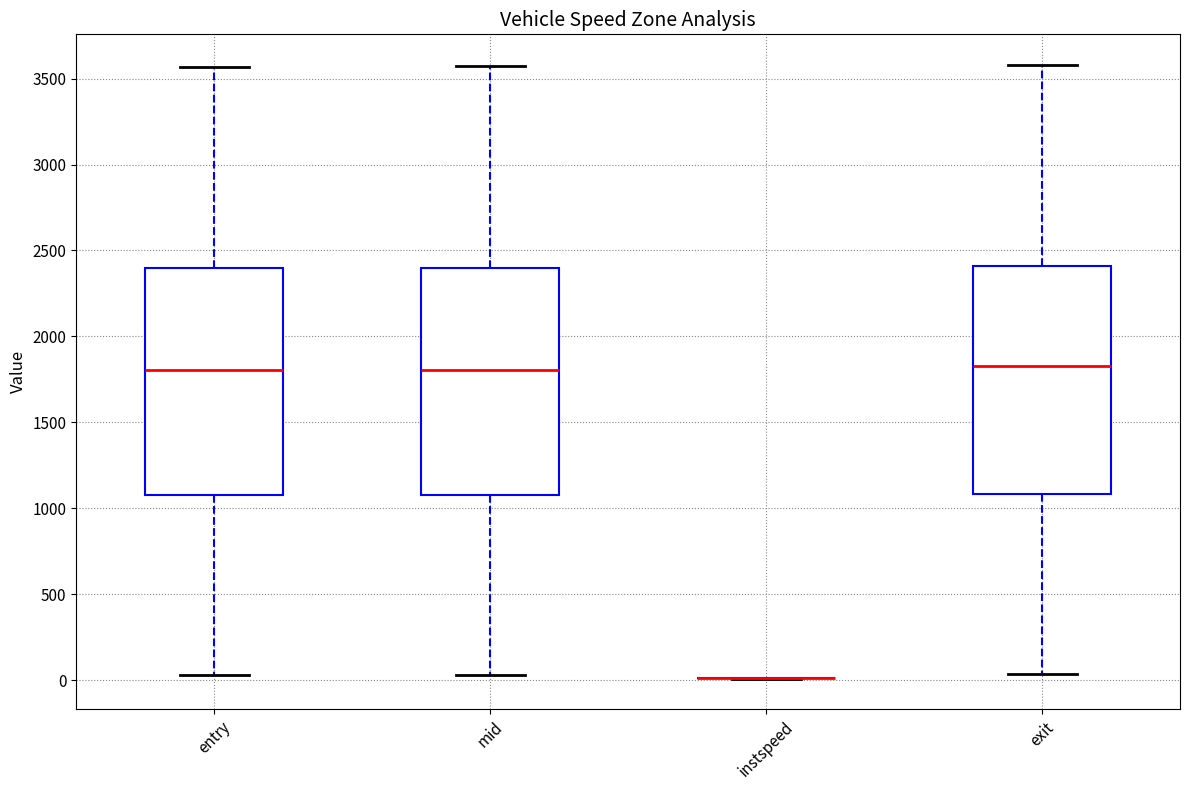

Reading left to right, transcribe this box plot: for each box, give where its median line is, the range the box spans, and where its two whiskers end, as read against the y-axis. The values are not printed on the chart, so give them approximately, as read against the axis.

entry: median 1800, box 1100 to 2400, whiskers 50 to 3550
mid: median 1800, box 1100 to 2400, whiskers 50 to 3550
instspeed: box collapsed to a line at 0, whiskers 0 to 0
exit: median 1850, box 1100 to 2400, whiskers 50 to 3600